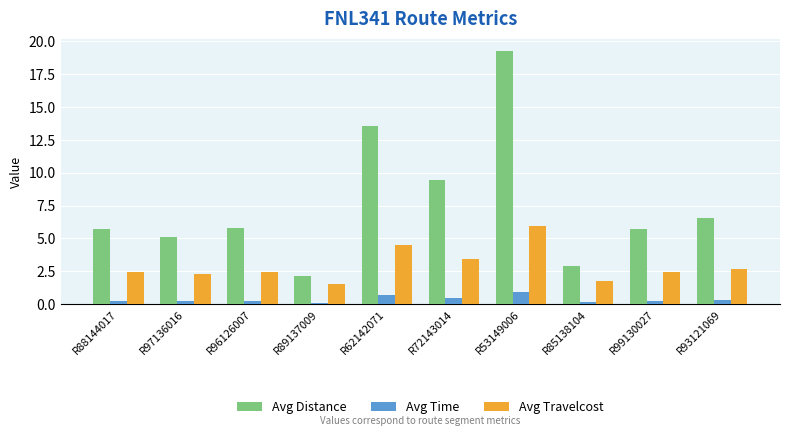

What is the difference between the Avg Travelcost values at R96126007 and R53149006?

3.4